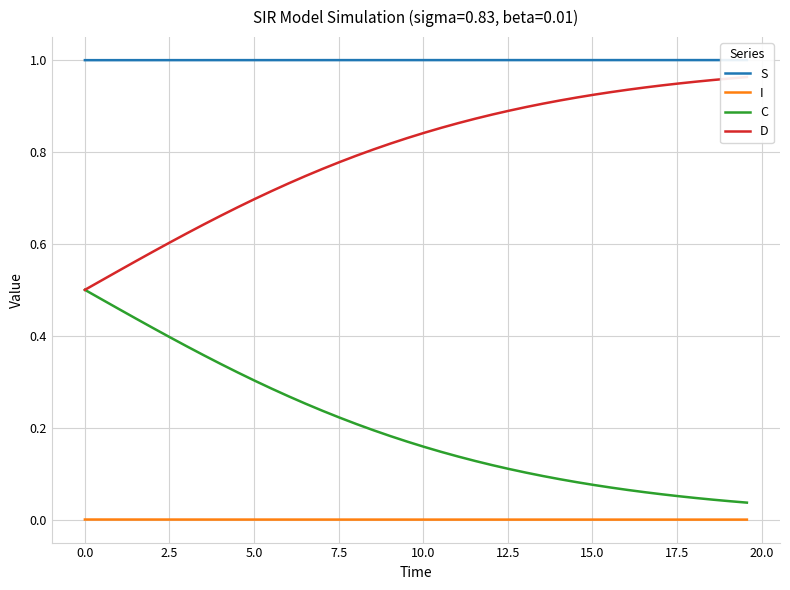

True or false: C and I cross at least once.

False